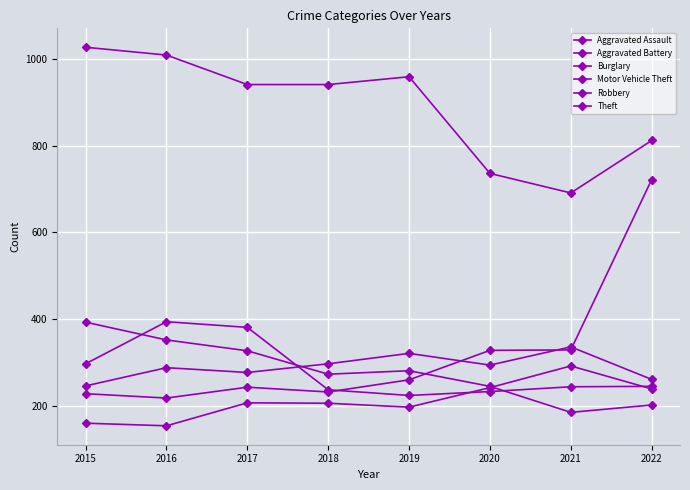

At which category does Aggravated Assault reach its first local valley?

2016